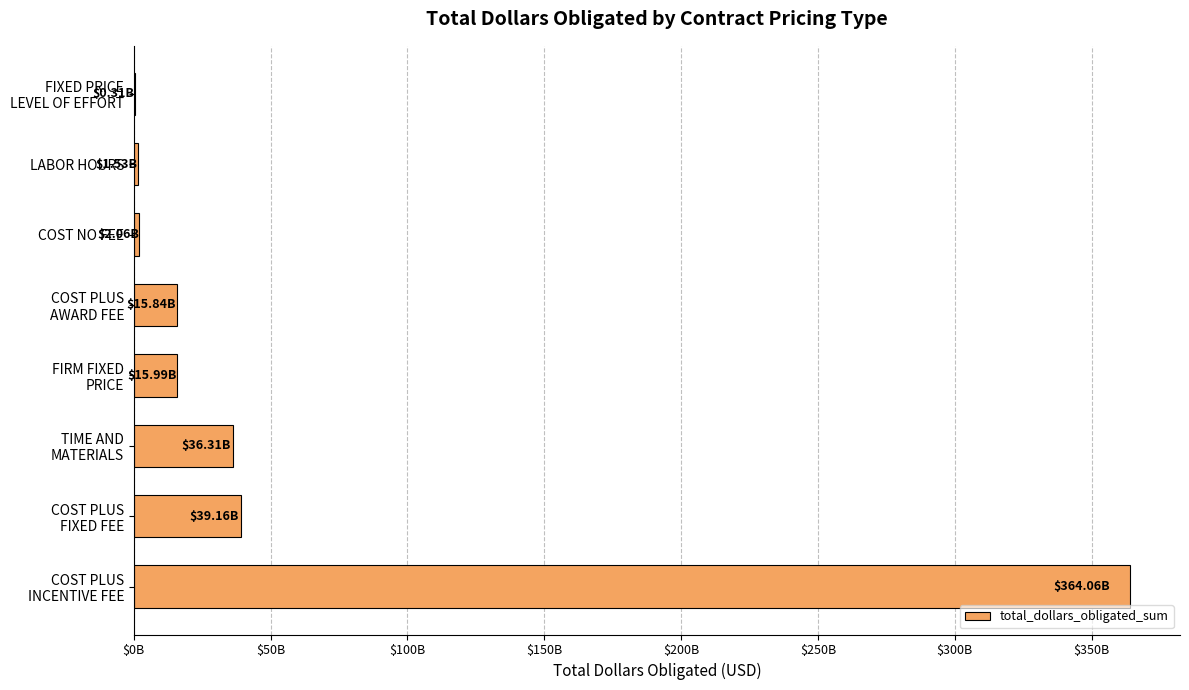

What is the difference between the second highest and minimum values?

38849043315.5